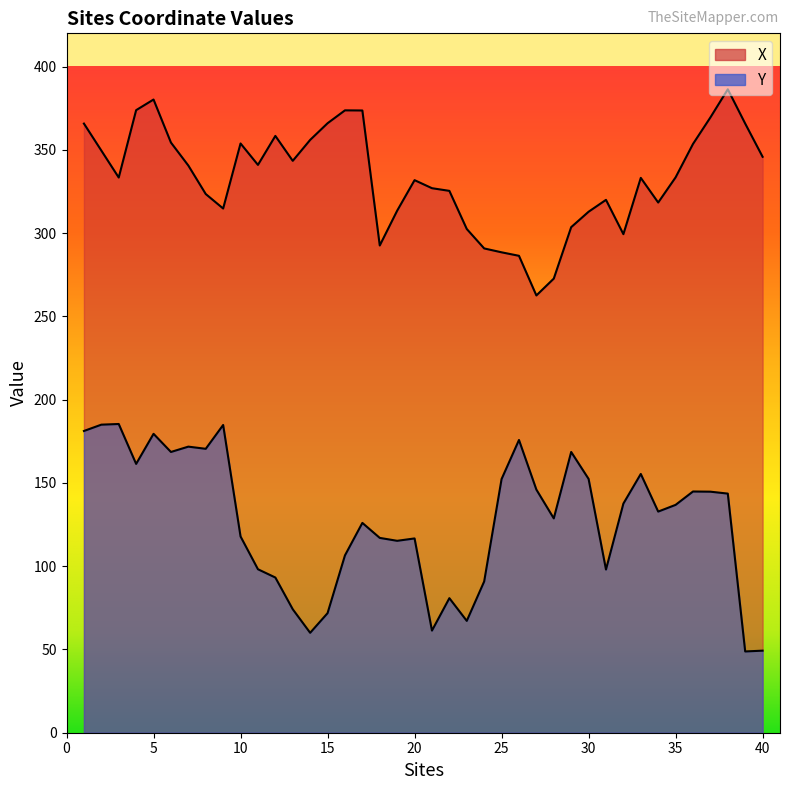

True or false: Y has a value of 116.7 at 15.

False